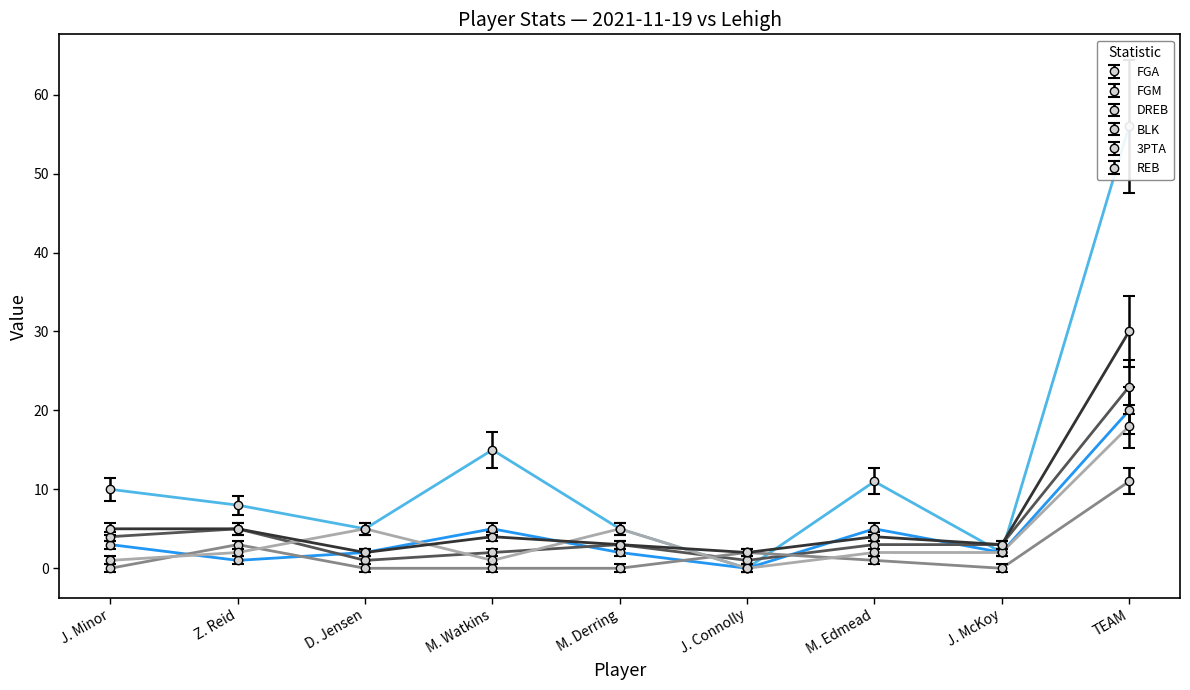

Is this an area chart (filled region under the line)?

No